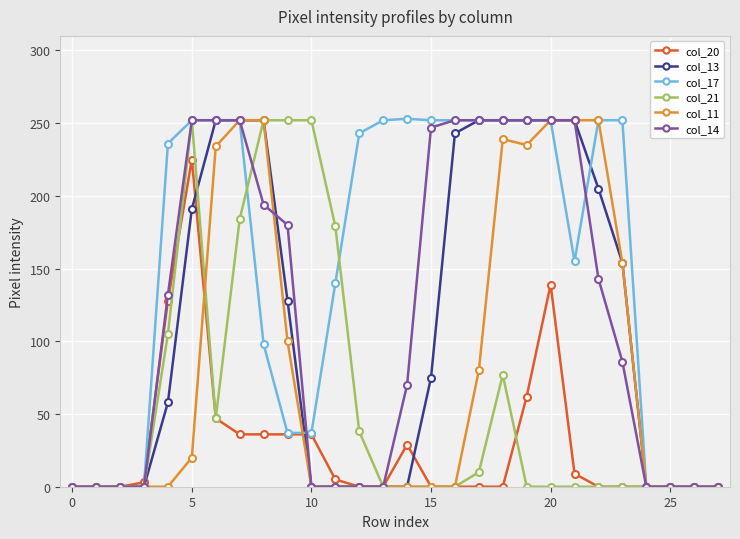

How many lines are shown in the chart?

6